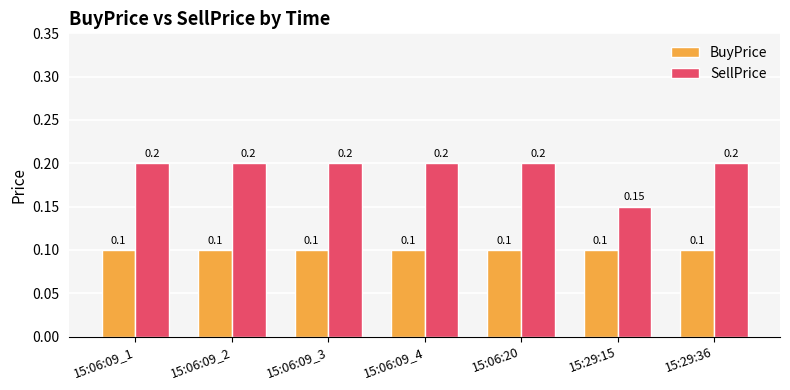

True or false: SellPrice has a value of 0.1 at 15:06:09_2.

False